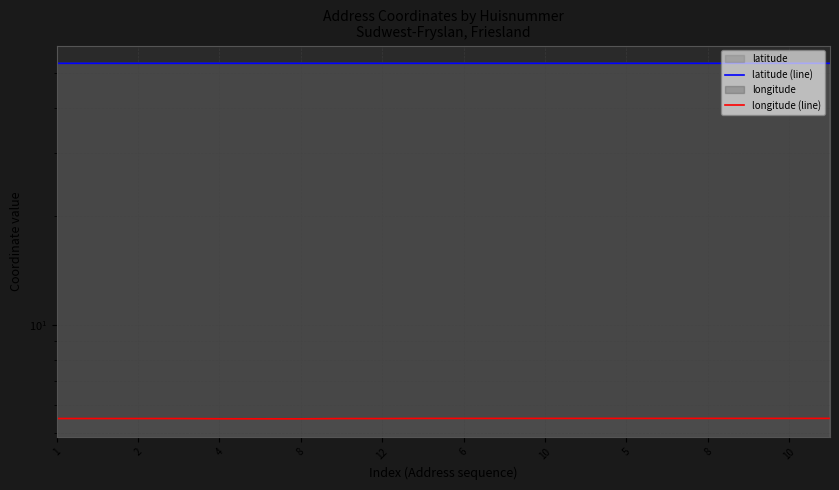

List the series in order of their overall mean, lowest first.

longitude (line), latitude (line)